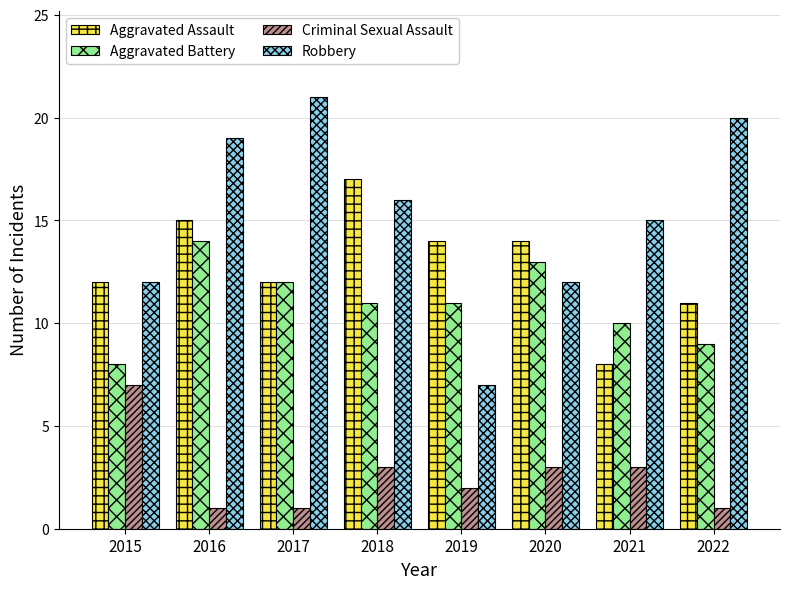

What are all the series names shown in the legend?

Aggravated Assault, Aggravated Battery, Criminal Sexual Assault, Robbery